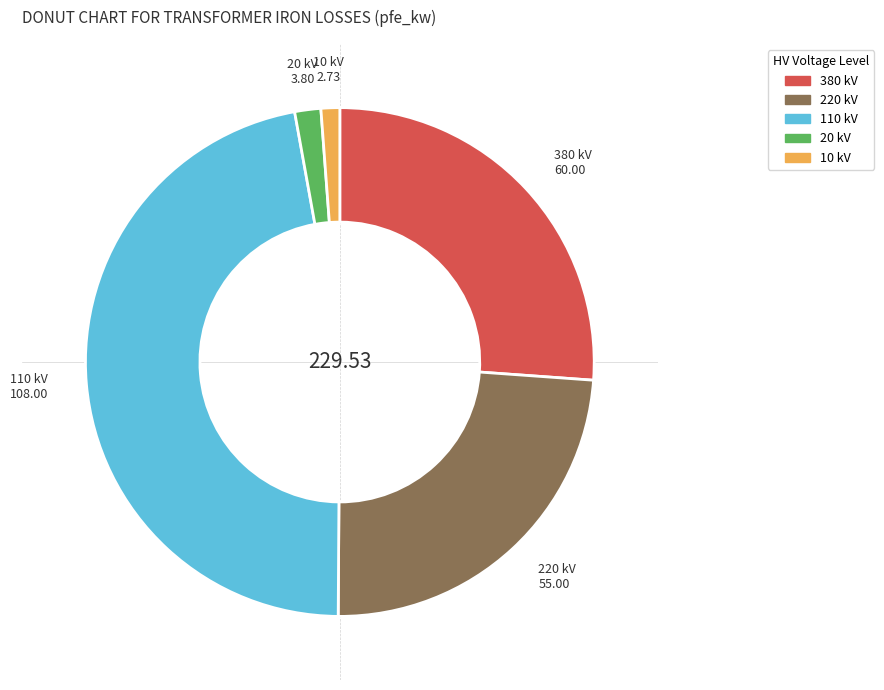

Is there any slice that represents more than half of the pie?

No